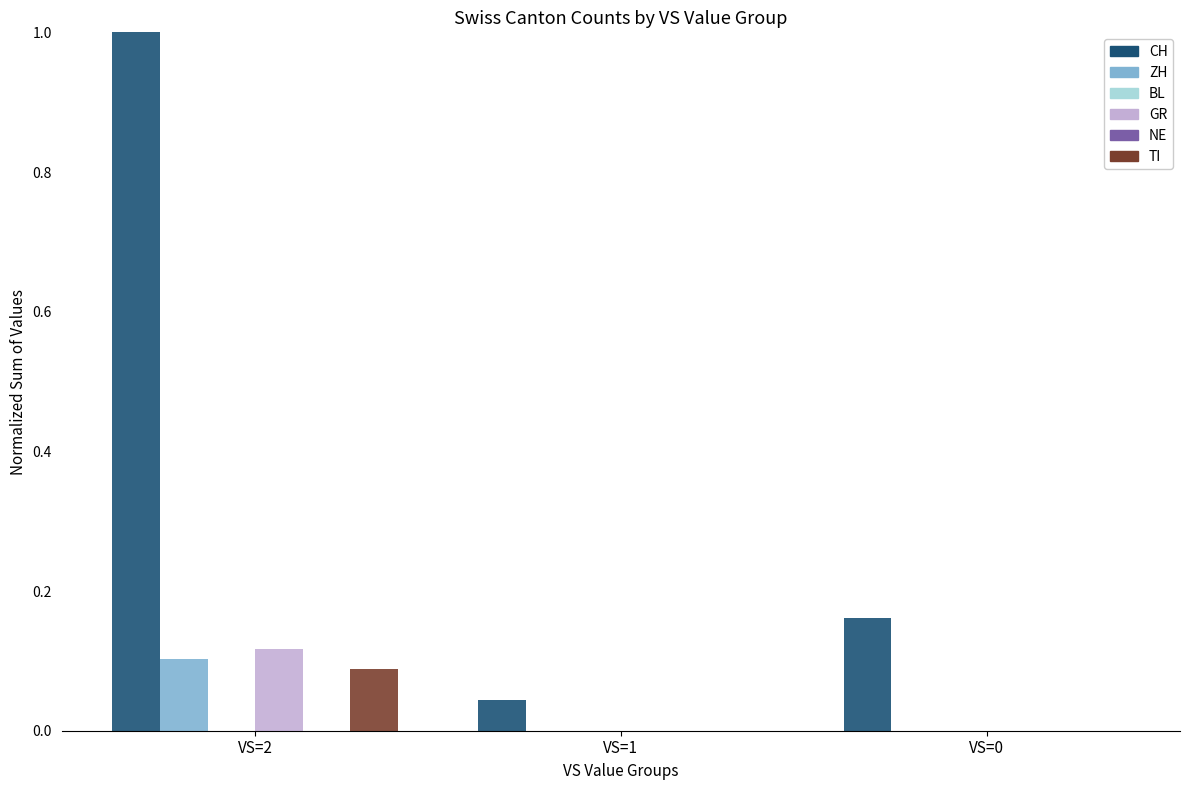

What is the total value across all series at VS=2?

1.3